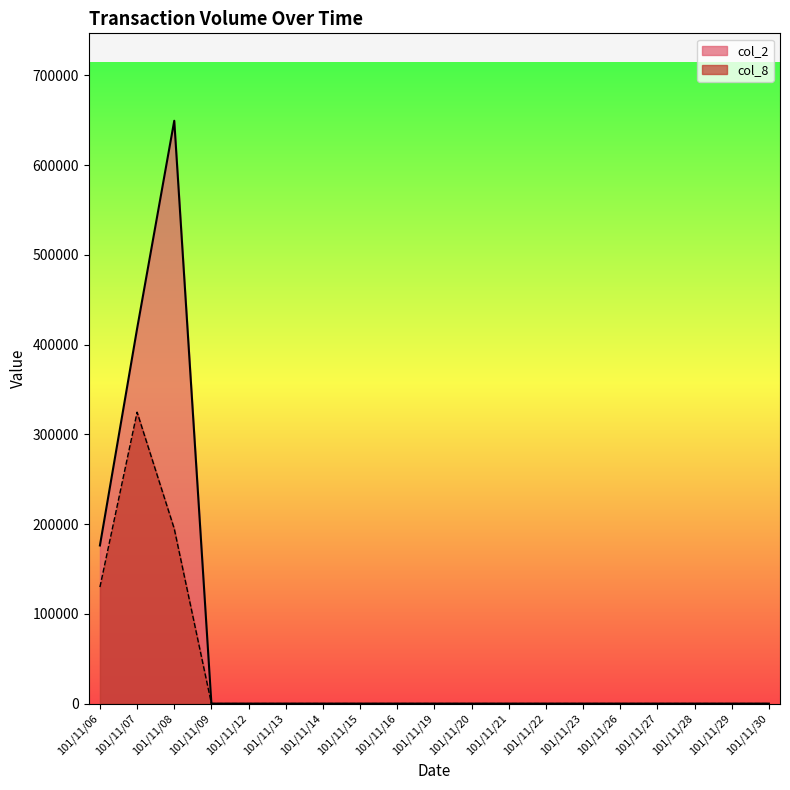

At how many categories does at least one series exceed 21129?

3